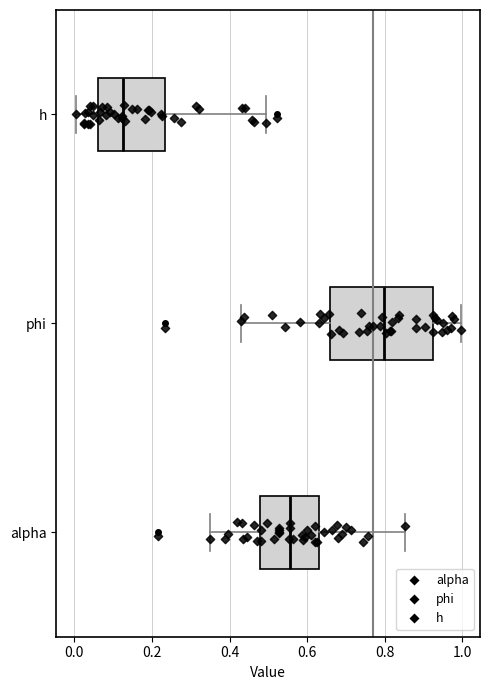

Which box is the widest, from its left edge to its right edge?

phi